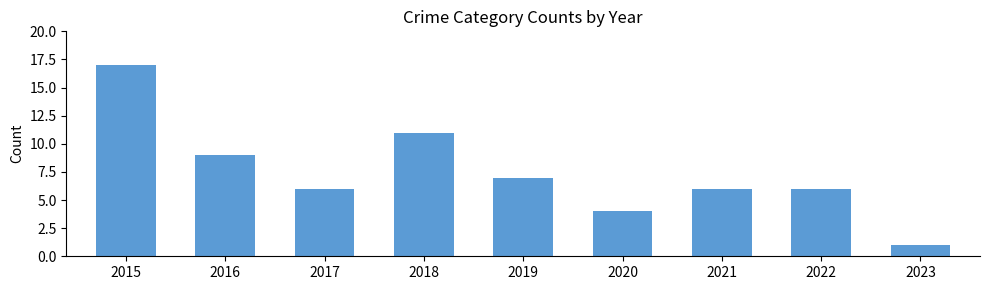

How many data points does each series have?

9